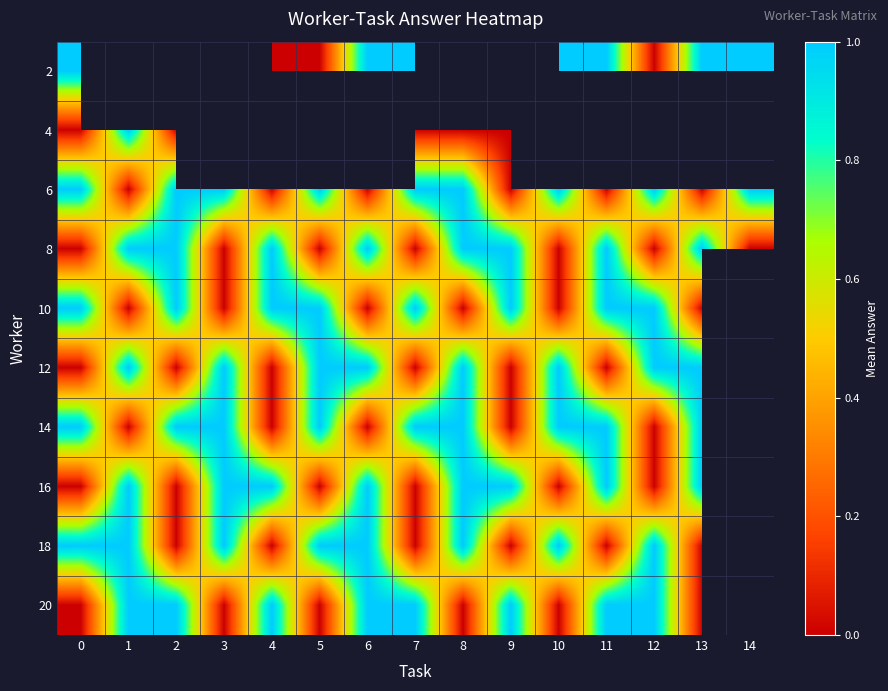

Count the number of categories in the chart.

15